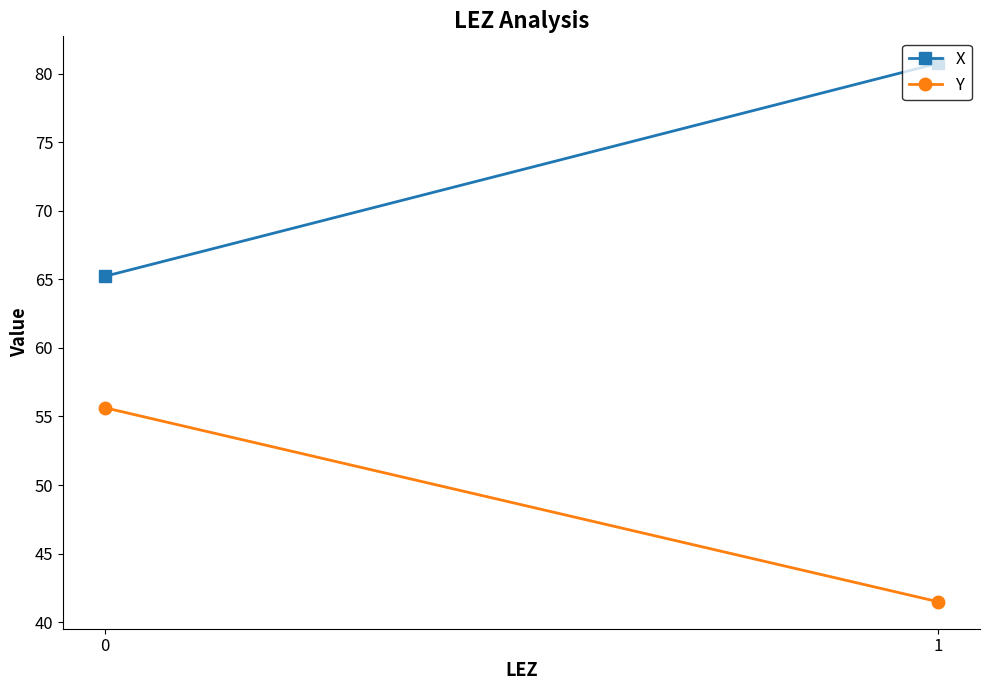

The X series shows 117.3 at 1. True or false?

False